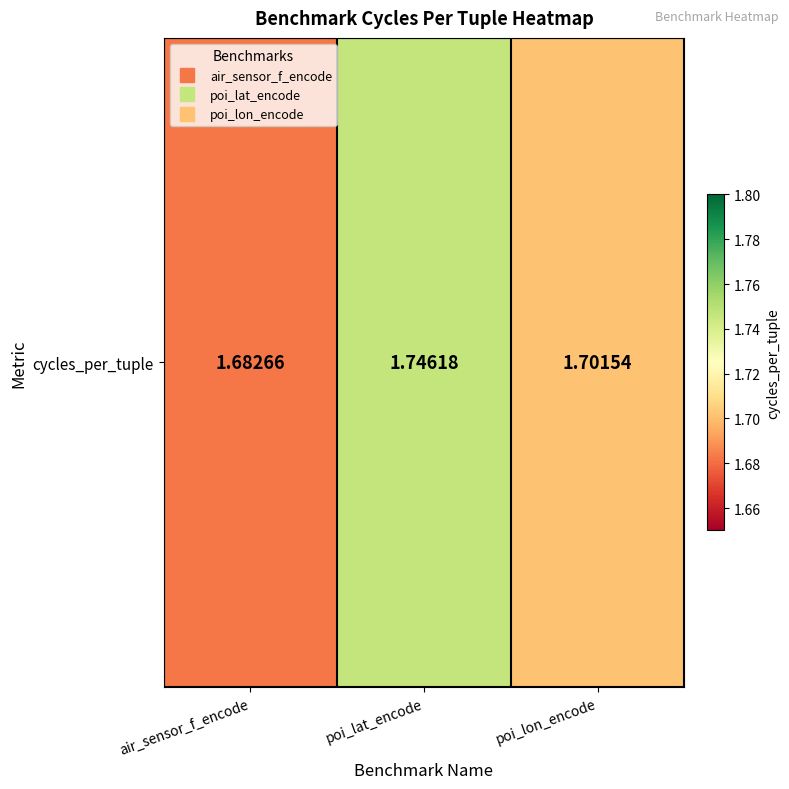

How many values are between 1 and 2?

3